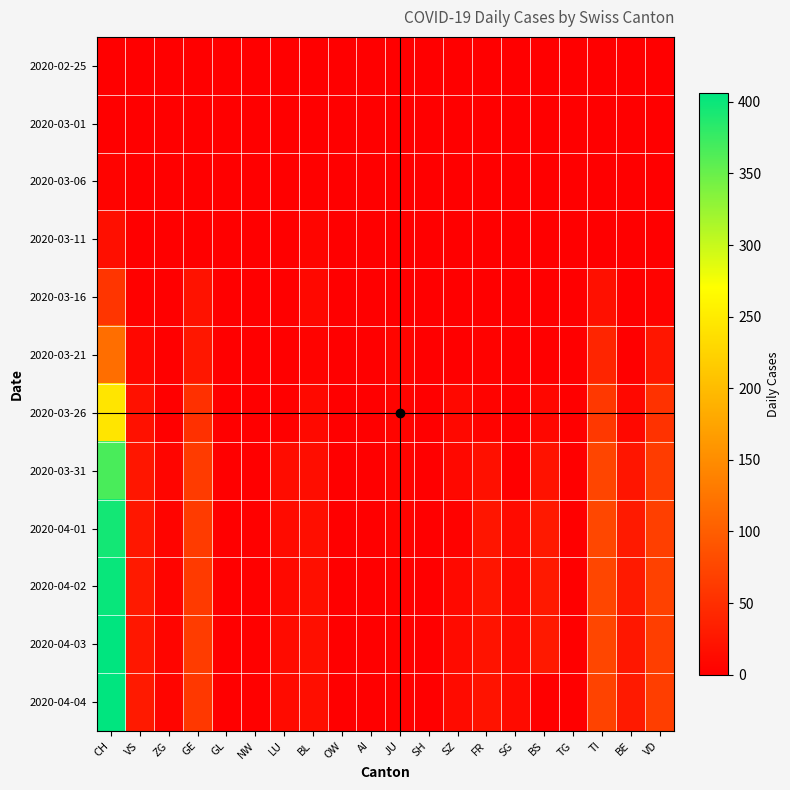

At how many categories does at least one series exceed 395?

1